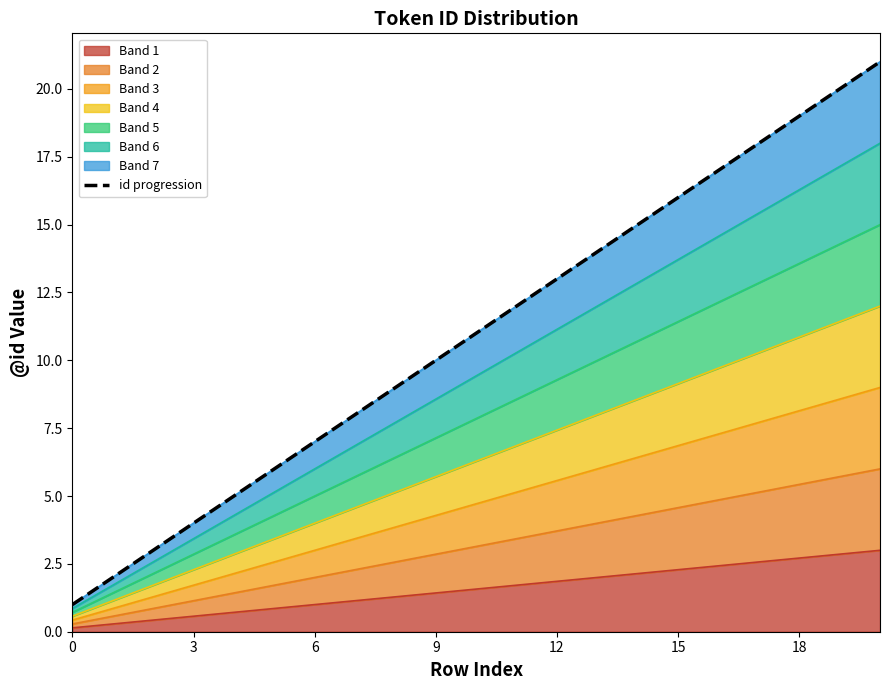

Count the number of categories in the chart.

21